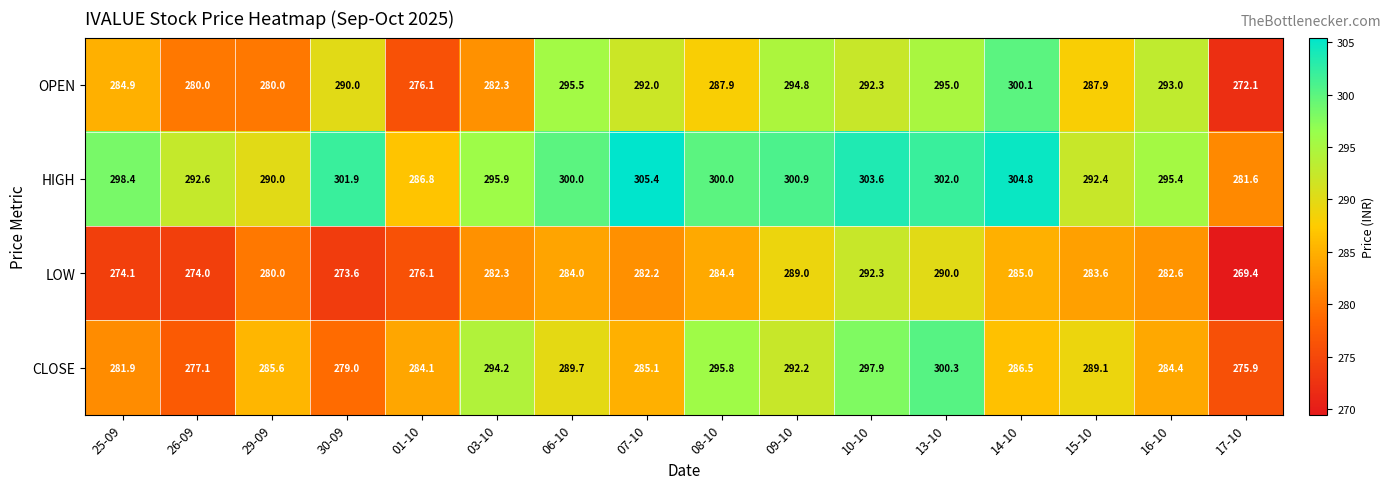

True or false: LOW has a value of 274.0 at 26-09.

True